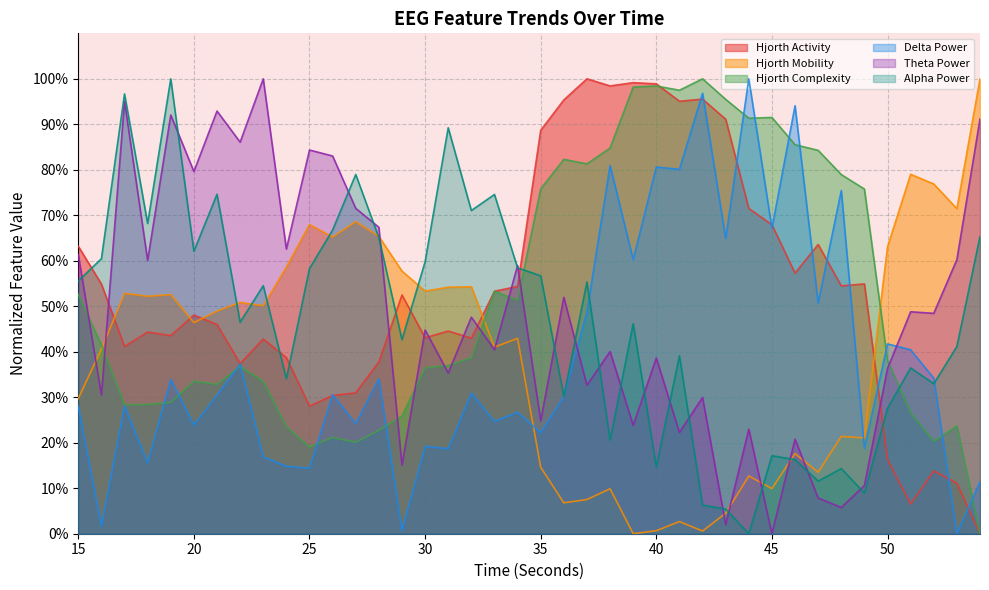

How many values in hjorthActivity_EEG are above zero?

39